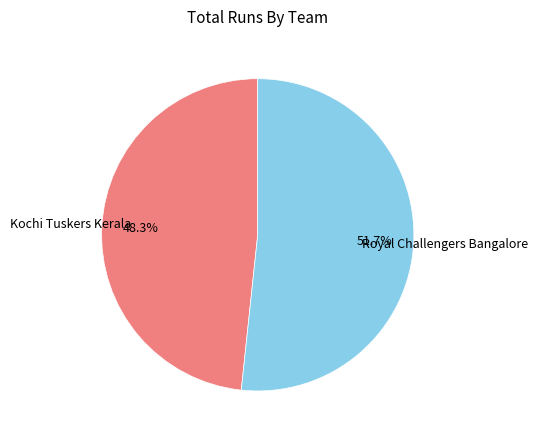

Is there a majority slice in this chart?

Yes